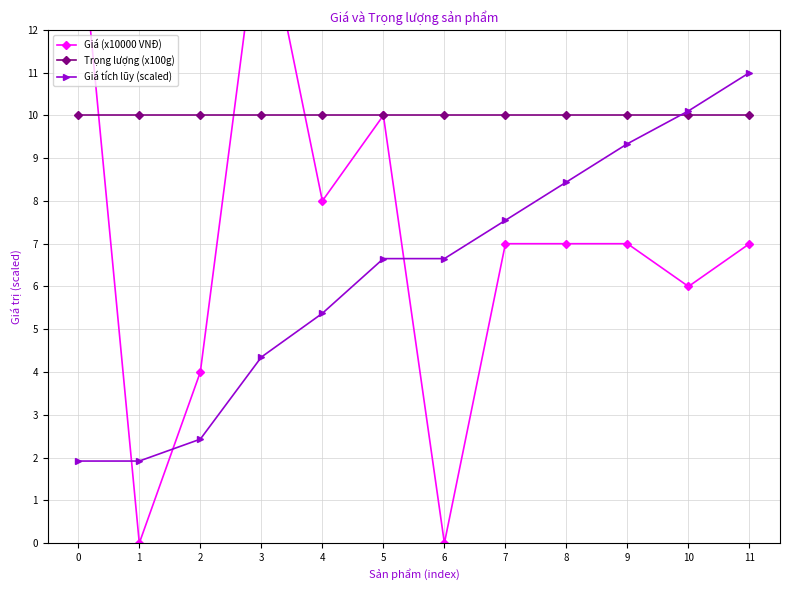

What is the value of the Giá tích lũy (scaled) point at the 12th from the left?

11.0